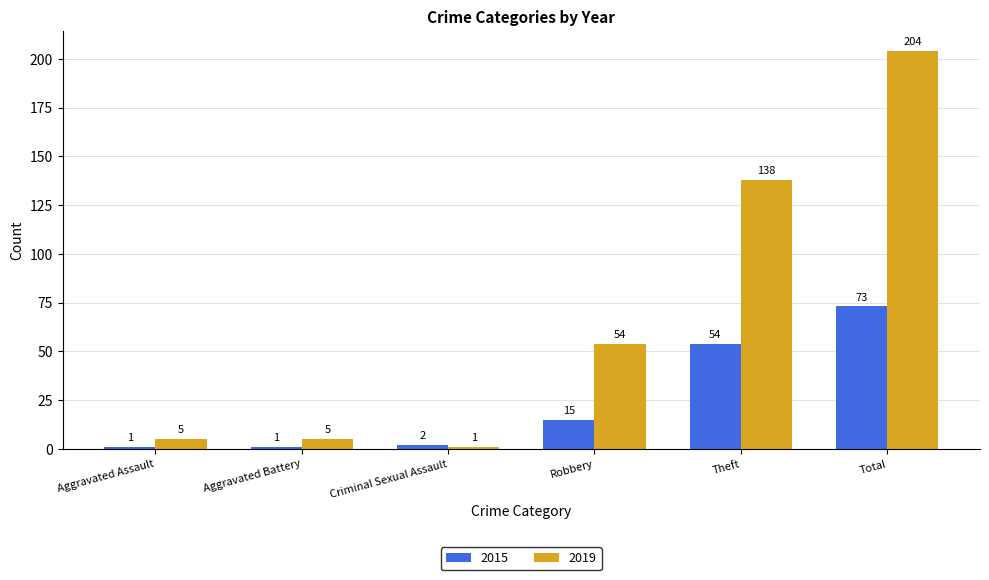

Rank the series by their maximum value, from lowest to highest.

2015, 2019